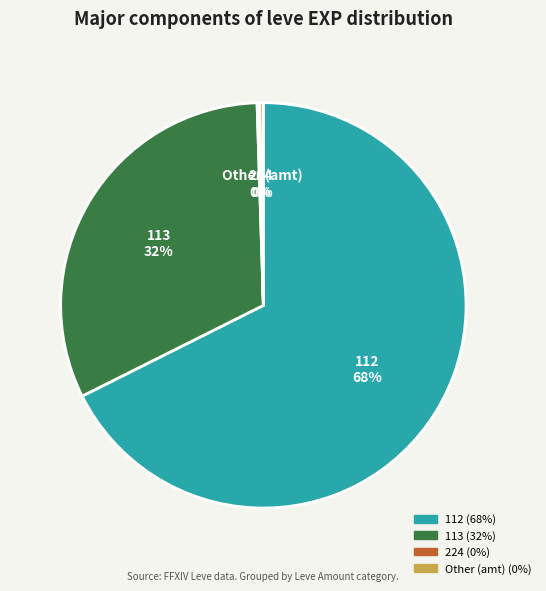

Is there a majority slice in this chart?

Yes